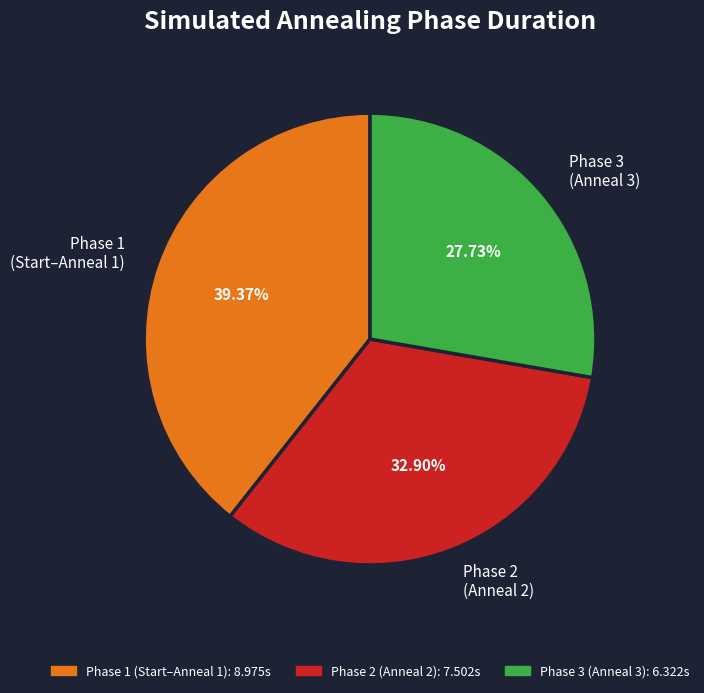

Rank the categories by value from highest to lowest.

Phase 1 (Start–Anneal 1), Phase 2 (Anneal 2), Phase 3 (Anneal 3)